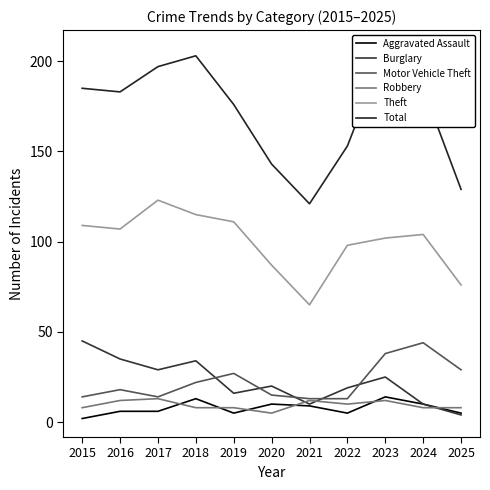

What is the value of the Motor Vehicle Theft point at the 8th from the left?

13